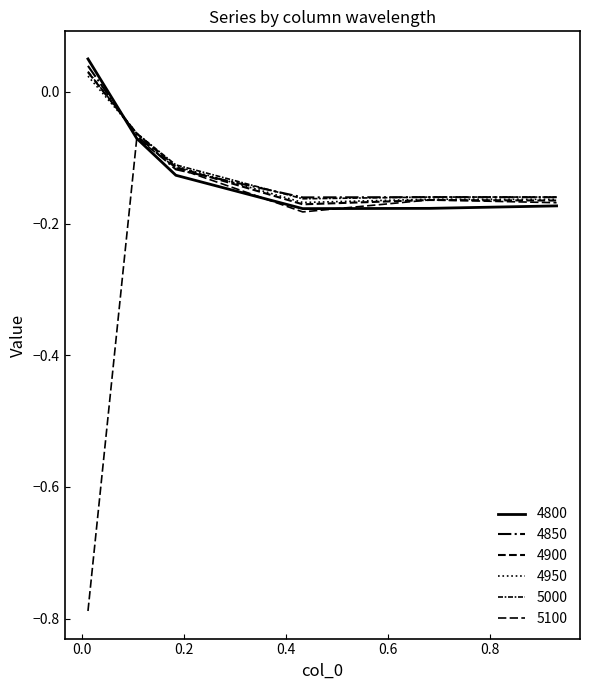

At which label is 5100 closest to 0?

0.1068493150684932